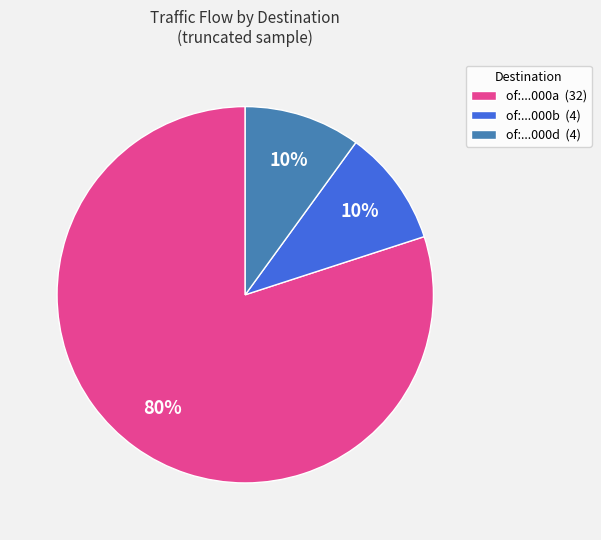

To the nearest percent, what is the difference between the largest and smallest slice percentages?

70%